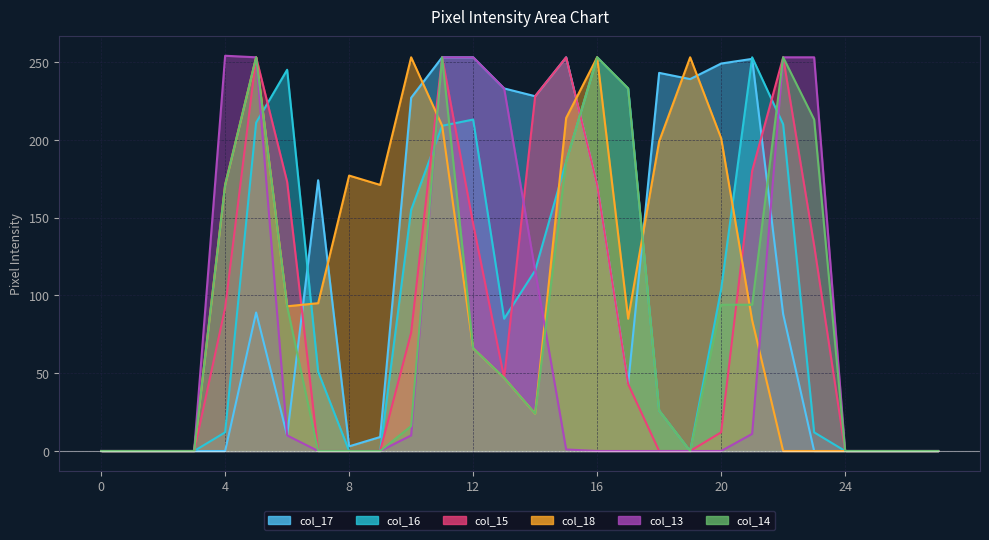

Reading left to right, list all the values displayed in this chart.

col_17: 0	0	0	0	0	89	10	174	3	9	227	253	253	233	228	253	171	43	243	239	249	252	88	0	0	0	0	0
col_16: 0	0	0	0	12	211	245	51	0	0	155	209	213	85	116	186	253	233	26	0	104	253	210	12	0	0	0	0
col_15: 0	0	0	0	92	253	173	0	0	0	76	253	146	47	228	253	171	43	0	0	12	180	253	132	0	0	0	0
col_18: 0	0	0	0	171	253	93	95	177	171	253	209	66	47	24	214	253	85	199	253	201	84	0	0	0	0	0	0
col_13: 0	0	0	0	254	253	10	0	0	0	10	253	253	233	116	1	0	0	0	0	0	11	253	253	0	0	0	0
col_14: 0	0	0	0	171	253	93	0	0	0	16	253	66	47	24	186	253	233	26	0	94	94	253	213	0	0	0	0